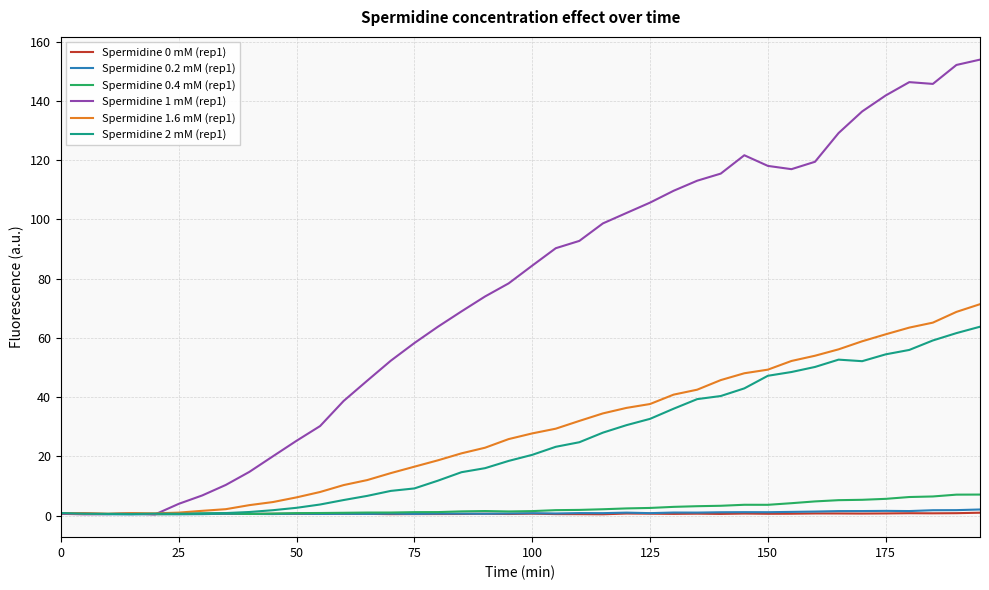

What is the average value of the Spermidine 2 mM (rep1) series?

24.2